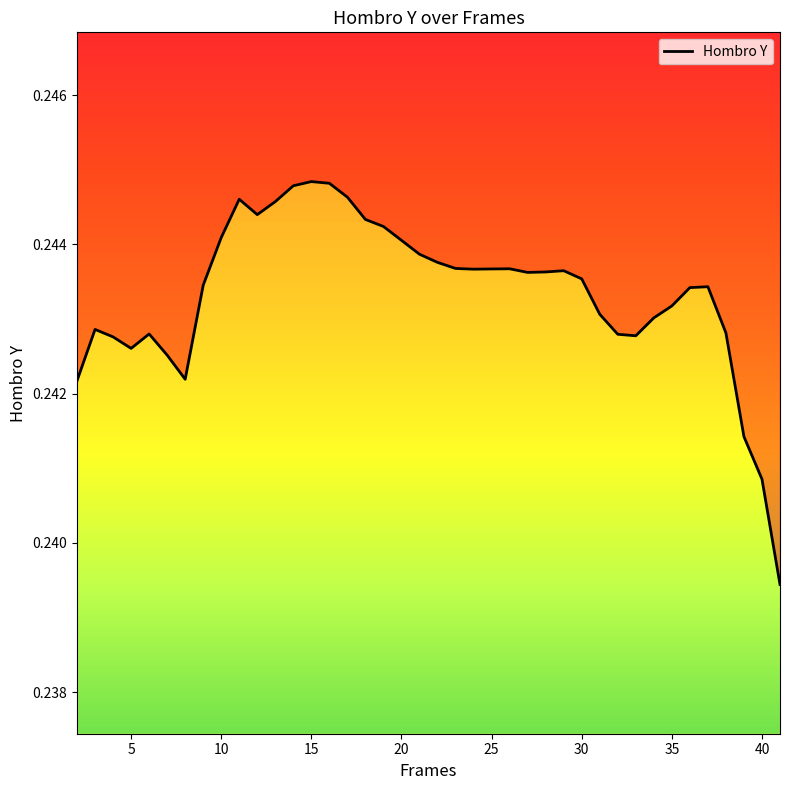

Reading right to left, list all the values displayed in this chart.

0.2	0.2	0.2	0.2	0.2	0.2	0.2	0.2	0.2	0.2	0.2	0.2	0.2	0.2	0.2	0.2	0.2	0.2	0.2	0.2	0.2	0.2	0.2	0.2	0.2	0.2	0.2	0.2	0.2	0.2	0.2	0.2	0.2	0.2	0.2	0.2	0.2	0.2	0.2	0.2